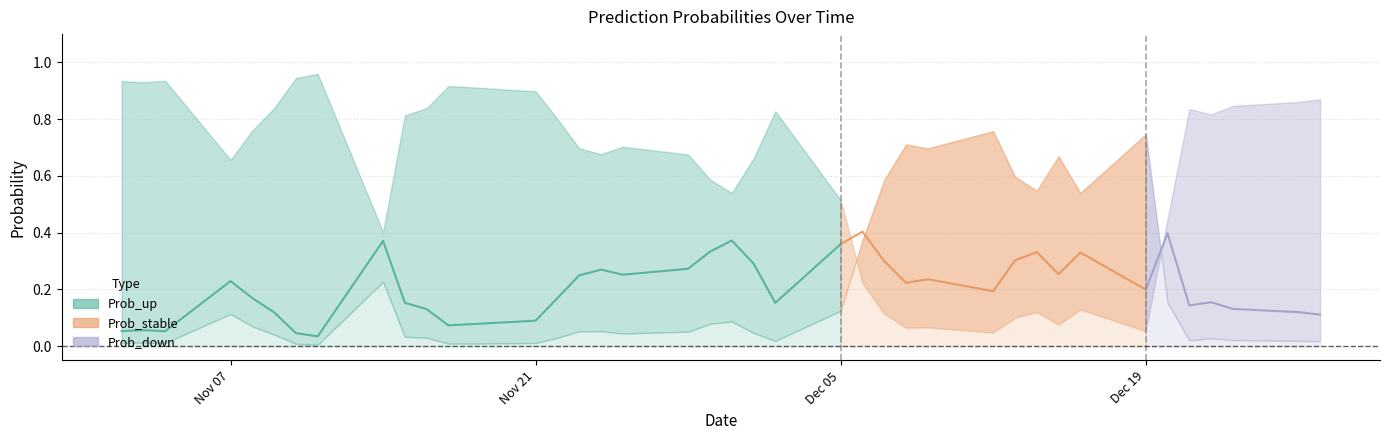

Which series has the largest total across all categories?

Prob_up